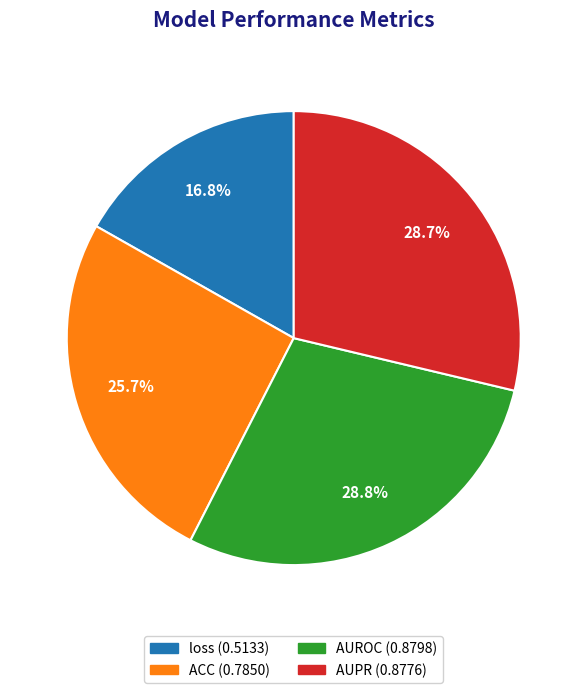

True or false: ACC accounts for 31% of the total.

False